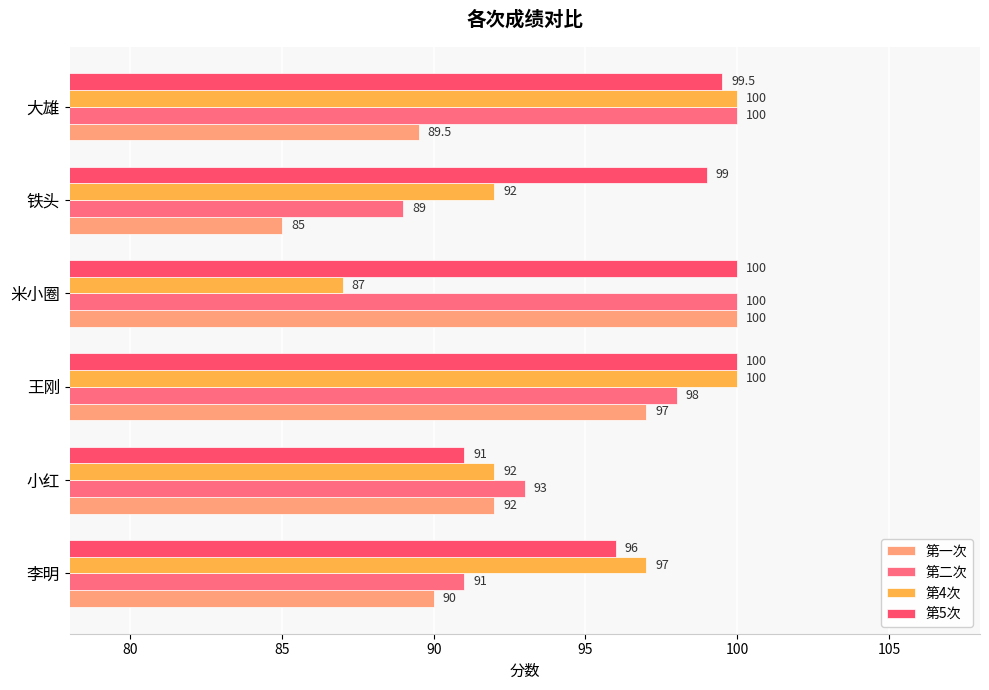

At how many categories does at least one series exceed 98?

4